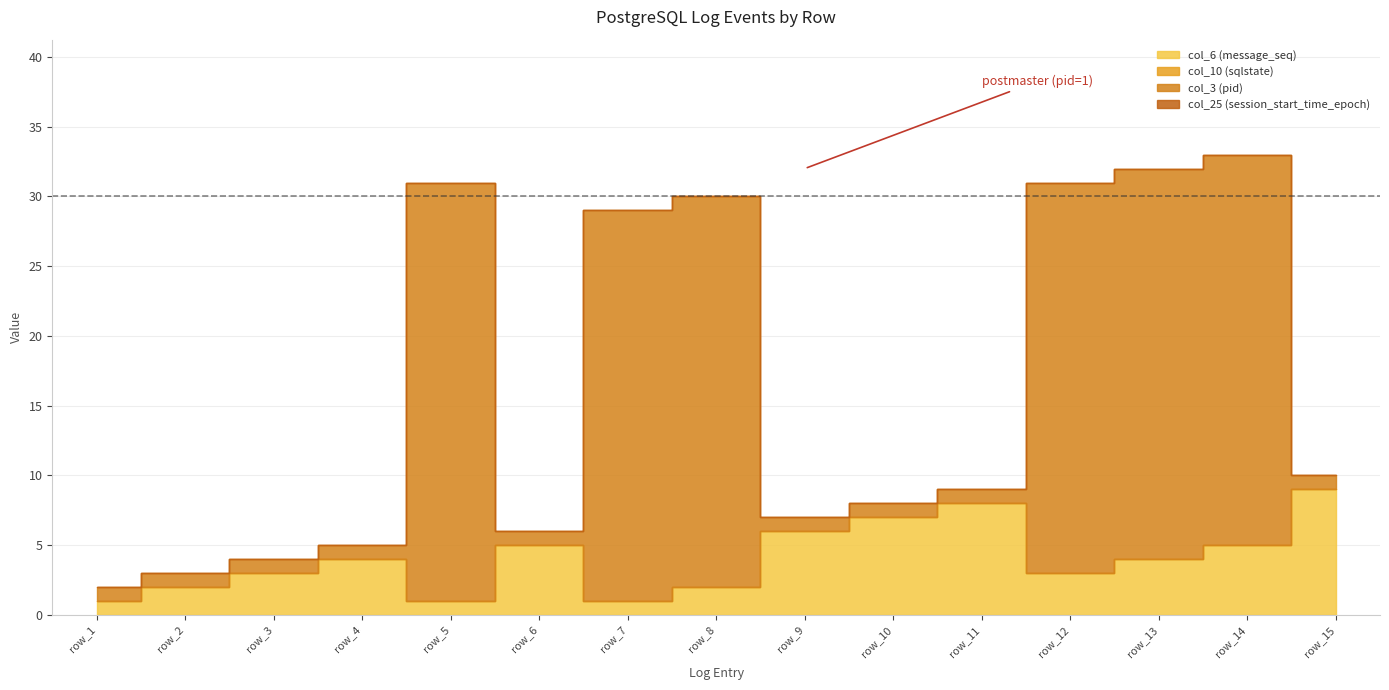

Which has a higher value, row_3 or row_8?

row_3